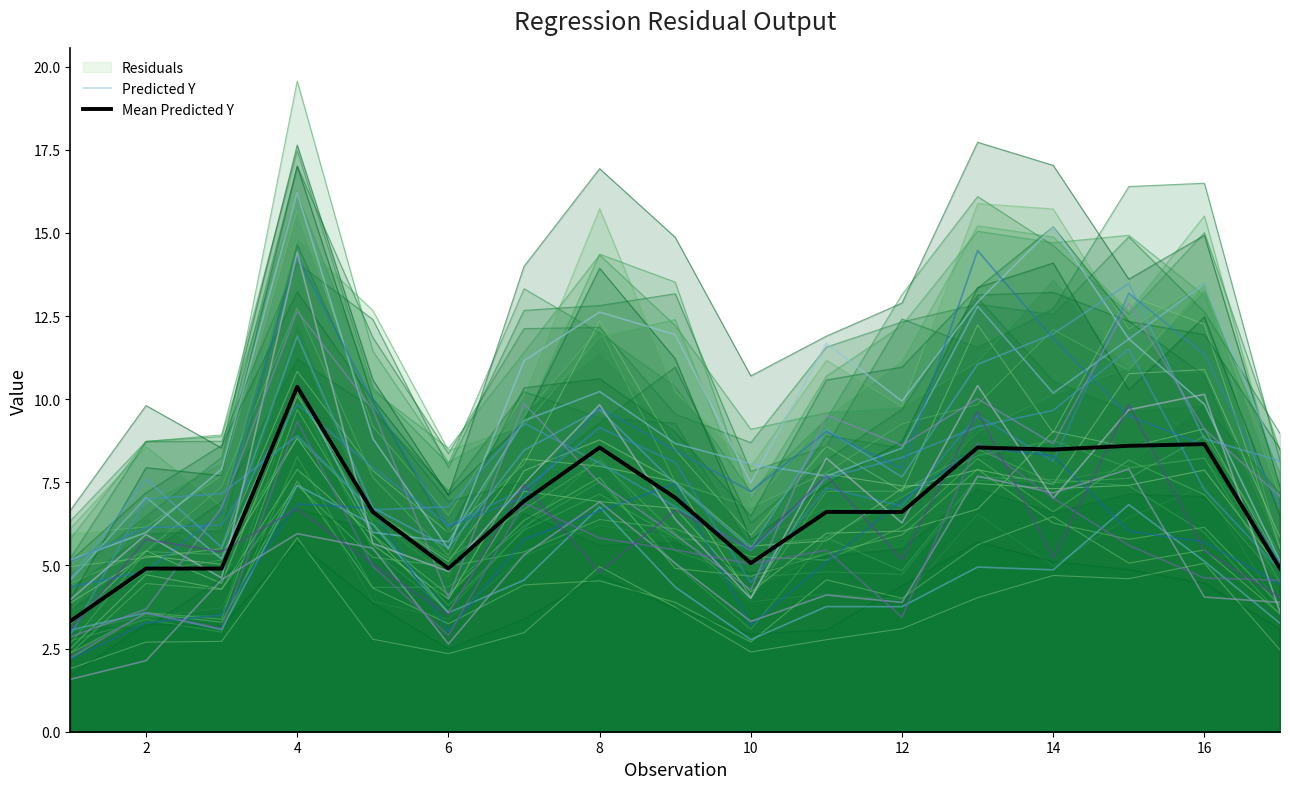

What is the highest value of the Residuals series?

8.8